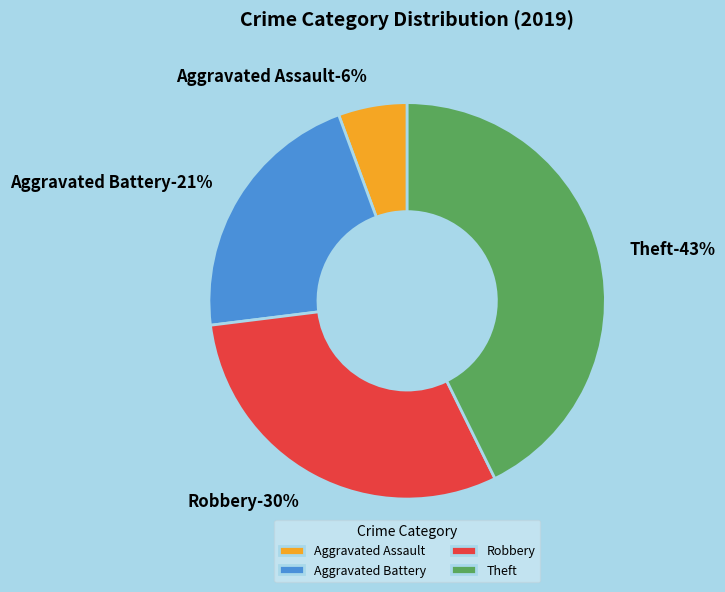

Is Robbery the majority of the pie?

No